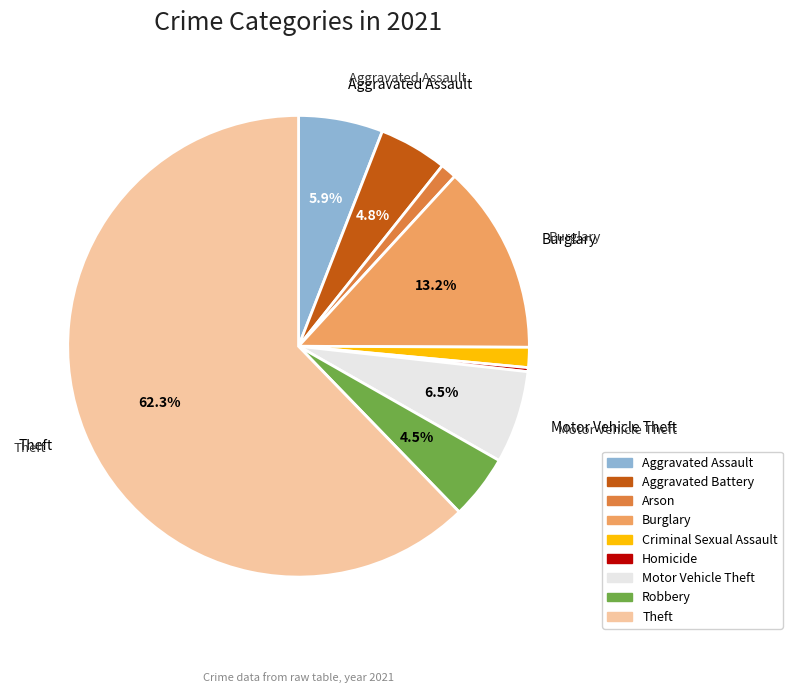

Which category has the biggest portion of the pie?

Theft